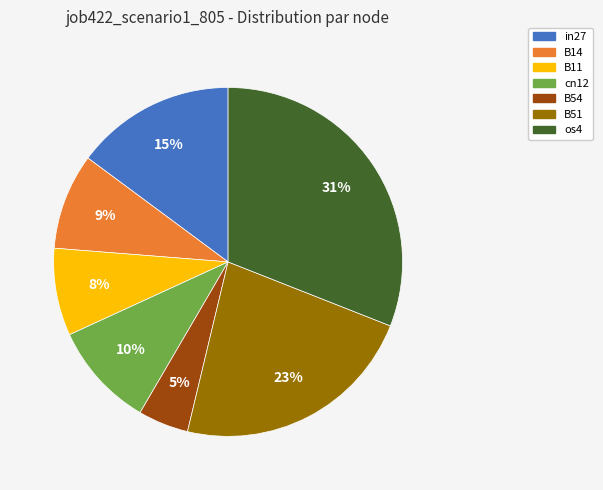

To the nearest percent, what portion does B51 represent?

23%